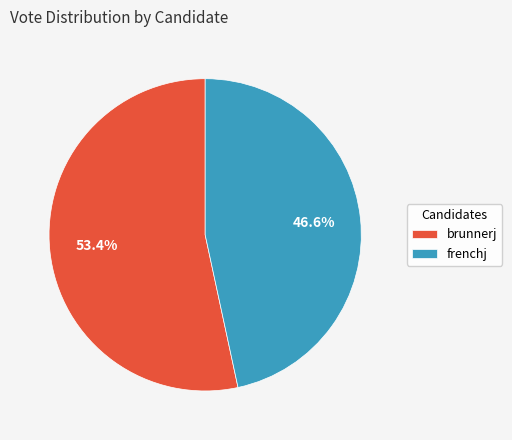

To the nearest percent, what is the difference between the largest and smallest slice percentages?

7%